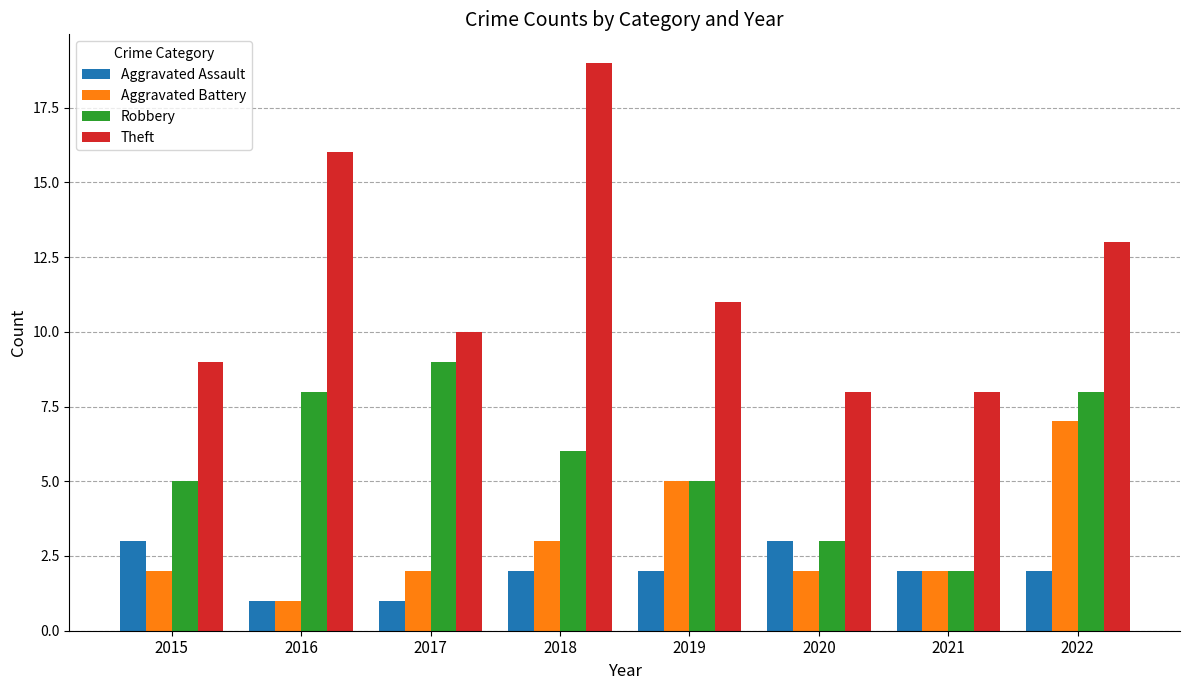

Which category has the highest value in the Robbery series?

2017